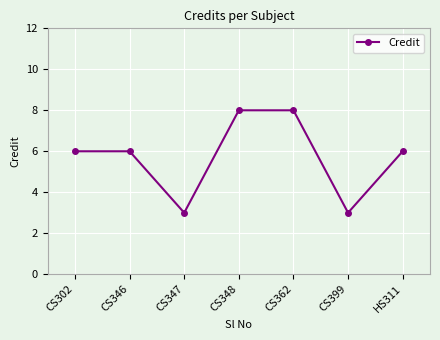

Is it true that the value at CS346 is 6?

True